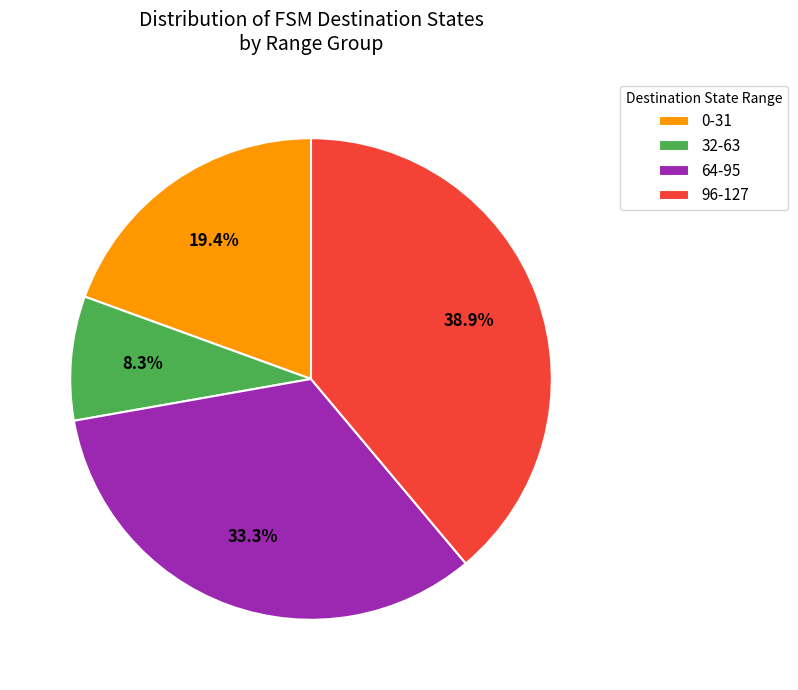

Count the number of slices in the pie.

4